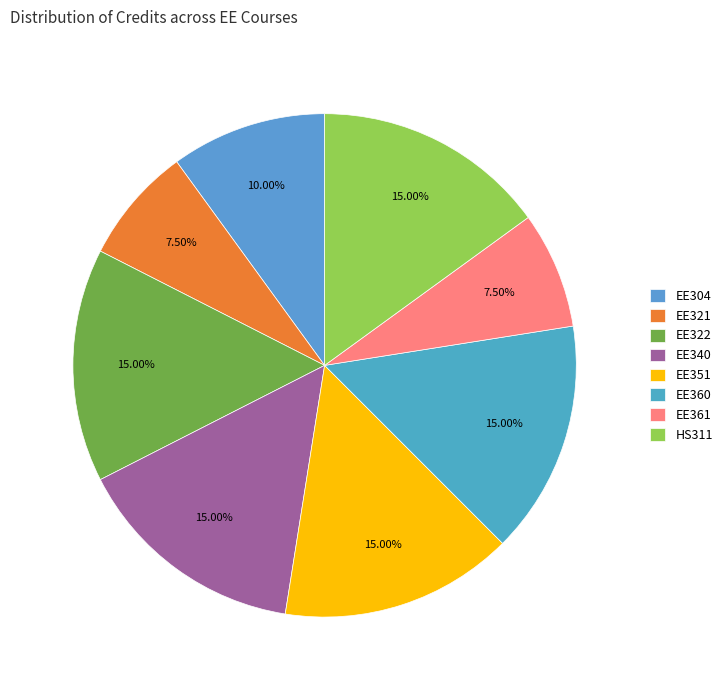

What is the change in value from EE304 to HS311?

+2